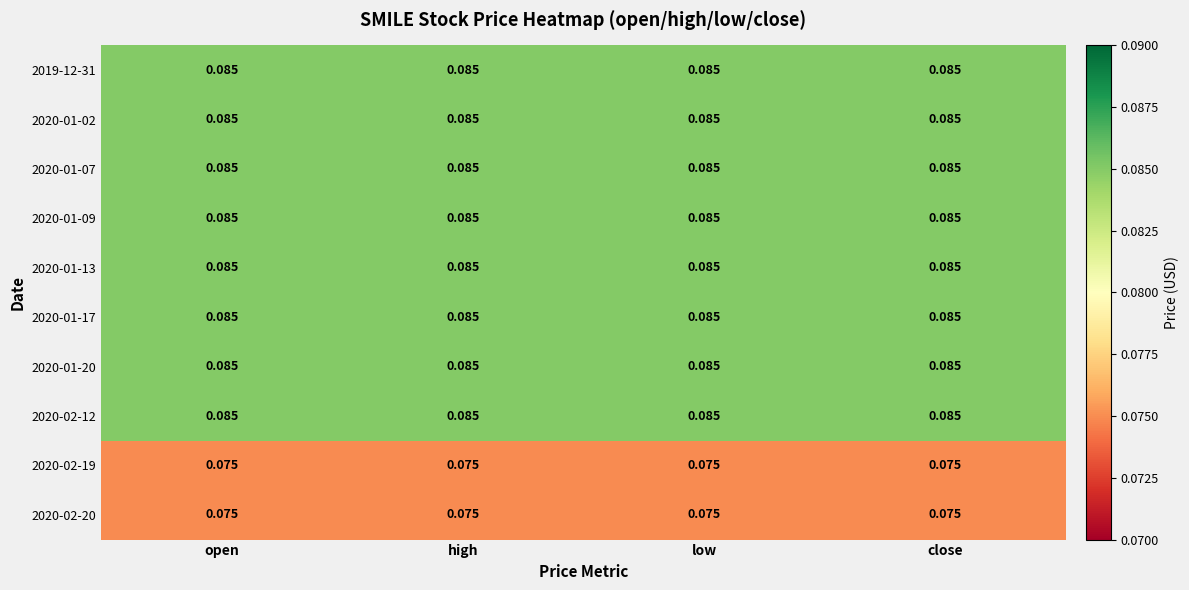

How many series are shown in this chart?

10